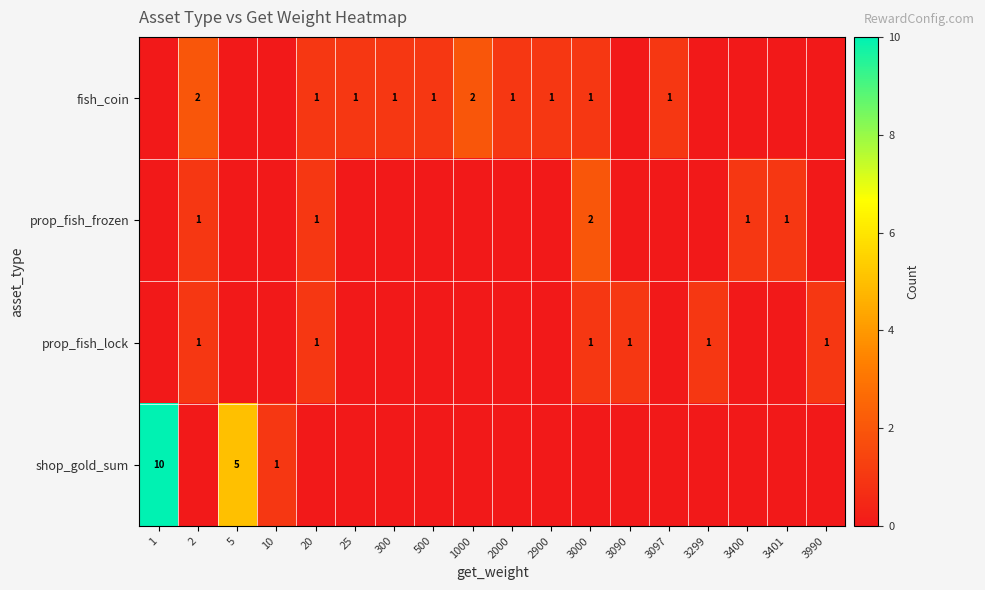

What is the total value across all series at 3400?

1